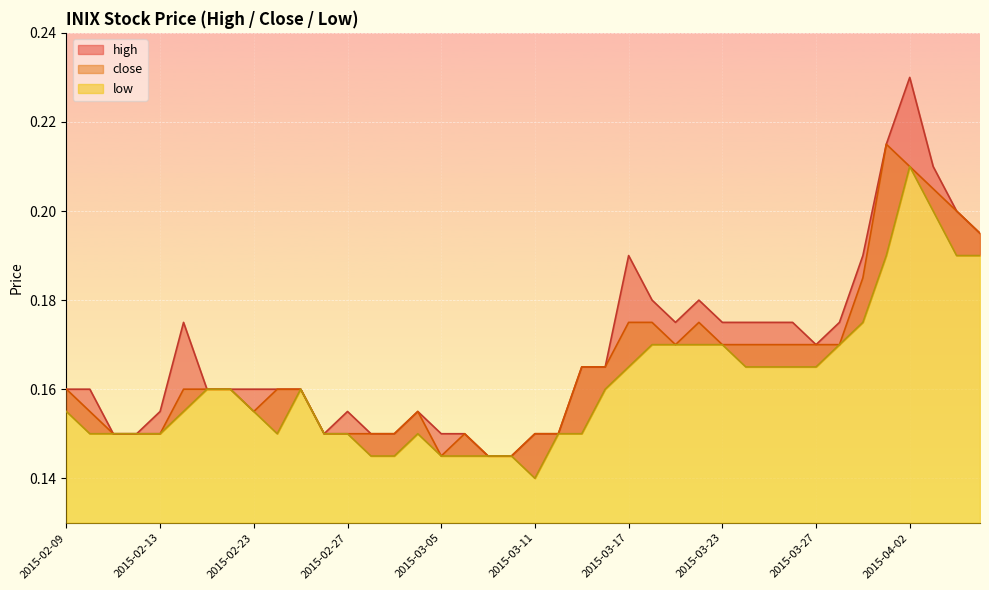

True or false: low has more than 2 points higher than both neighbors.

True